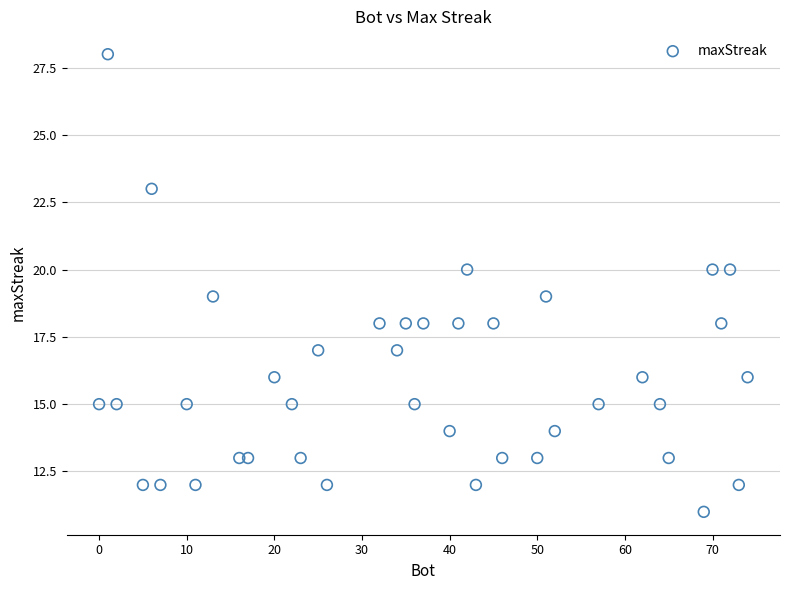

What is the range of X values (max minus min)?

74